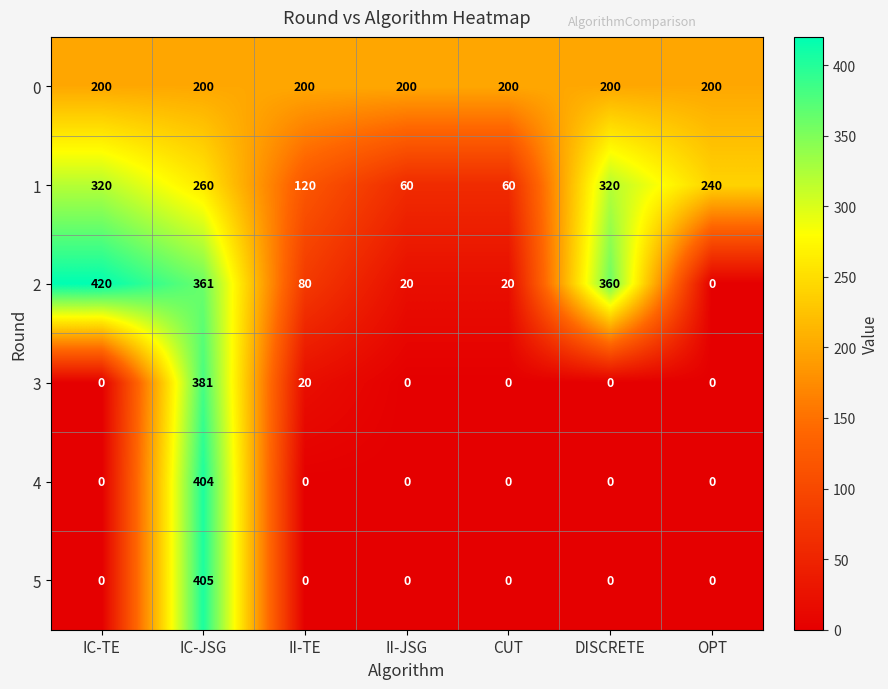

How many series are shown in this chart?

6